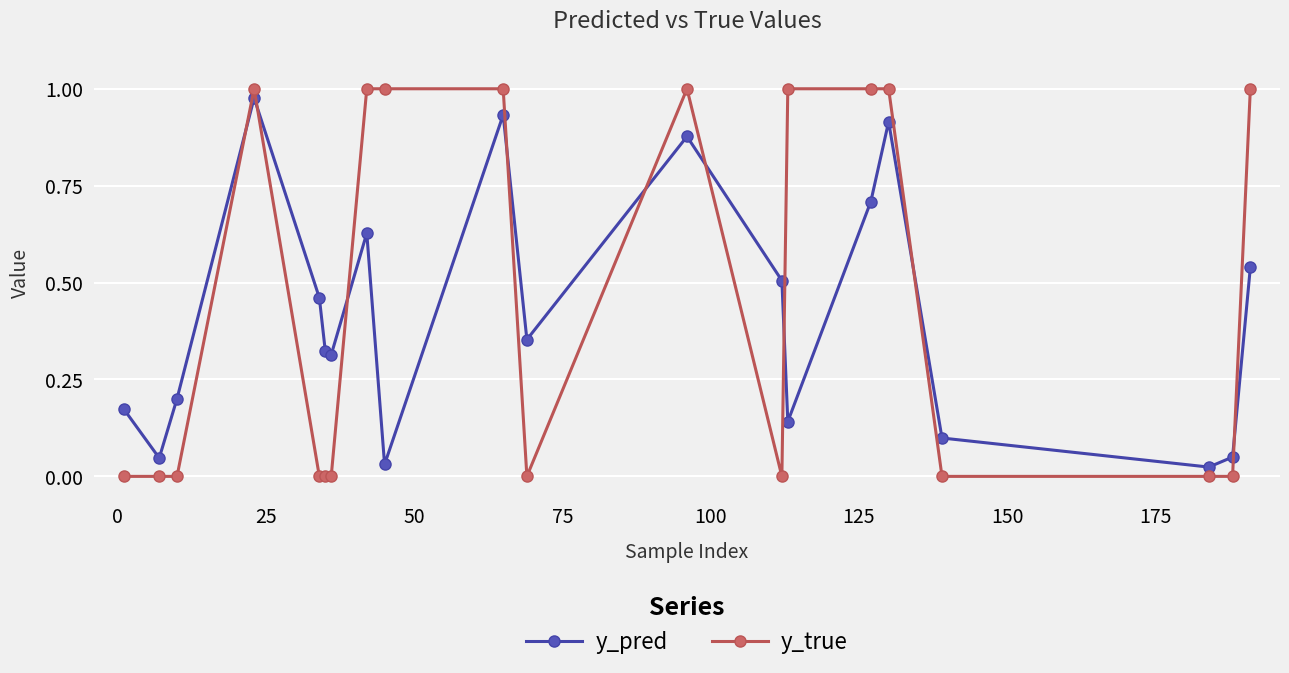

What is the sum of all y_true values?

9.0